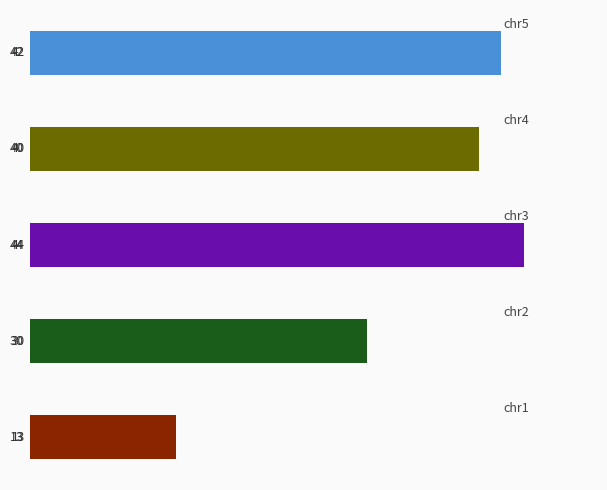

What is the smallest value displayed?

13